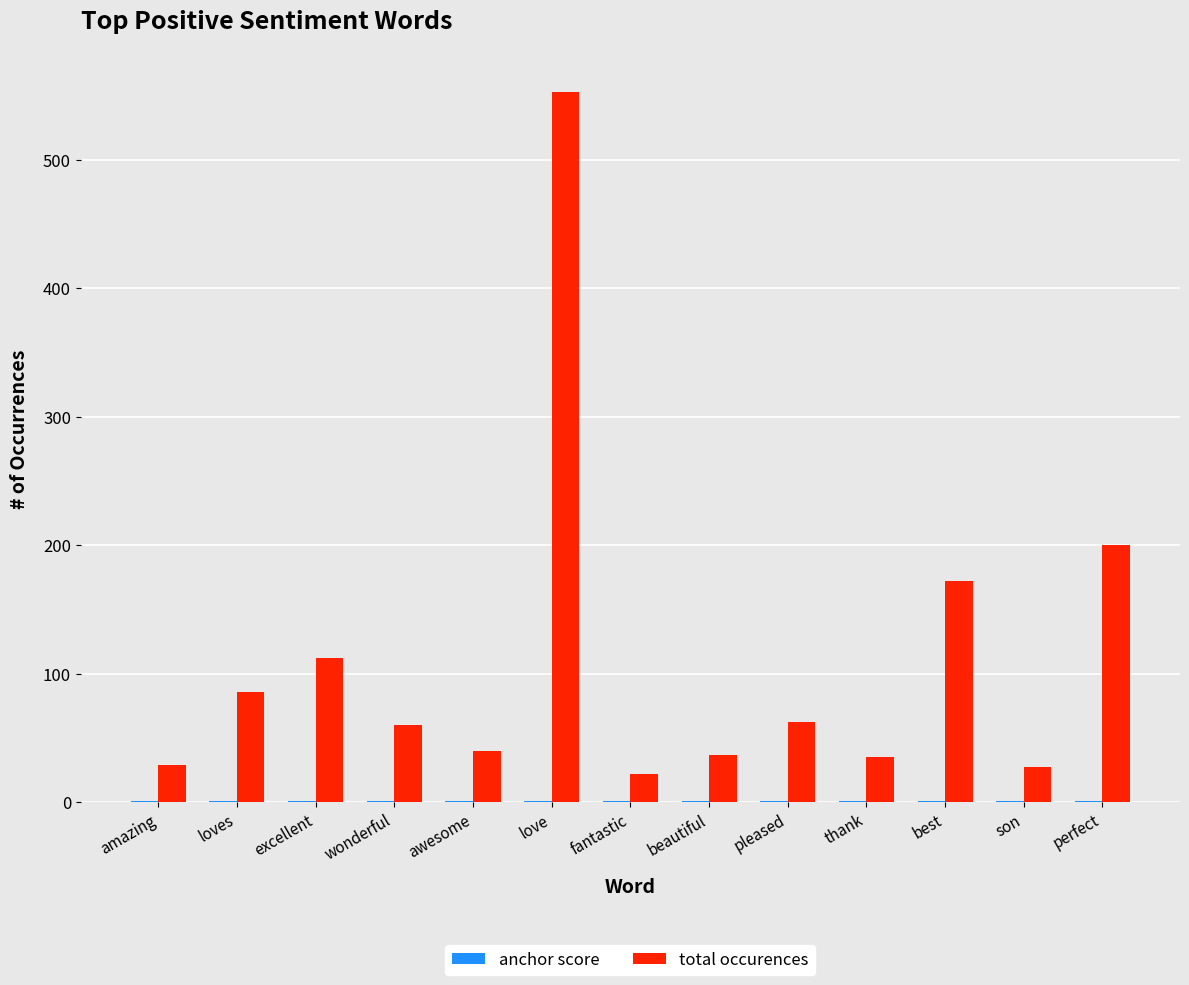

The total occurences series shows 50.2 at loves. True or false?

False